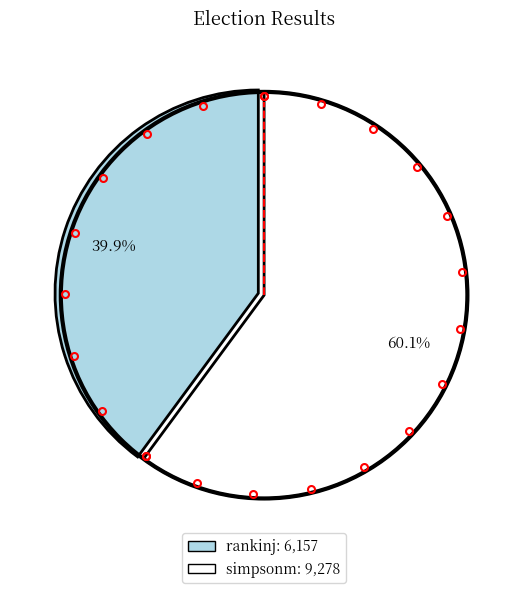

What percentage is the rankinj slice, to the nearest percent?

40%